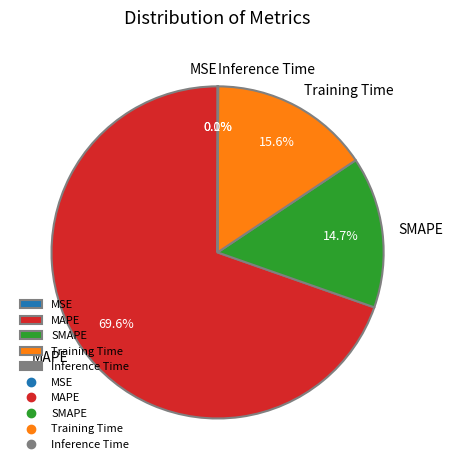

Which slice represents more than half of the pie?

MAPE